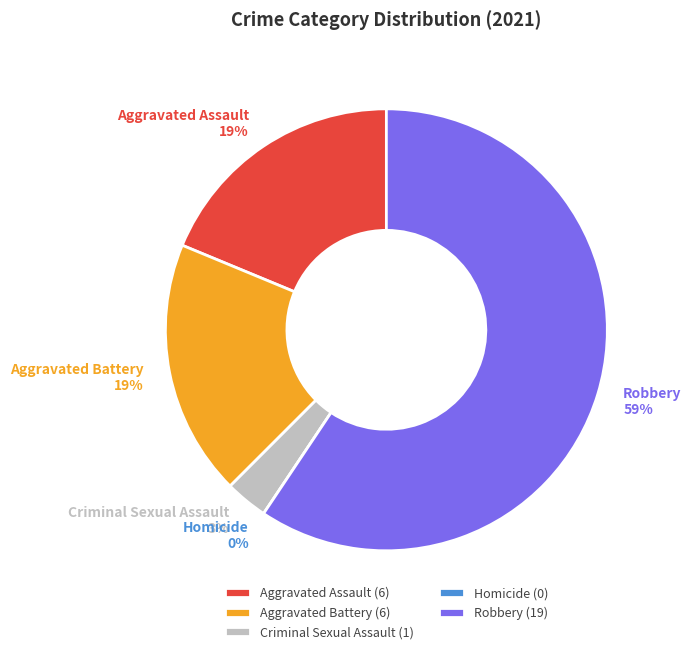

To the nearest percent, what is the combined percentage of Robbery and Homicide?

59%